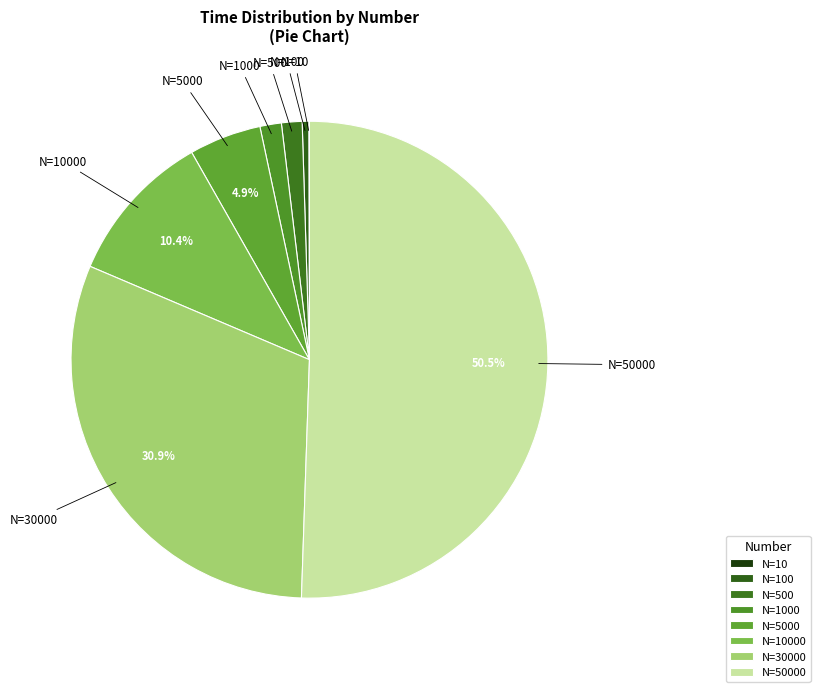

Do N=50000 and N=5000 together represent more than half of the pie?

Yes